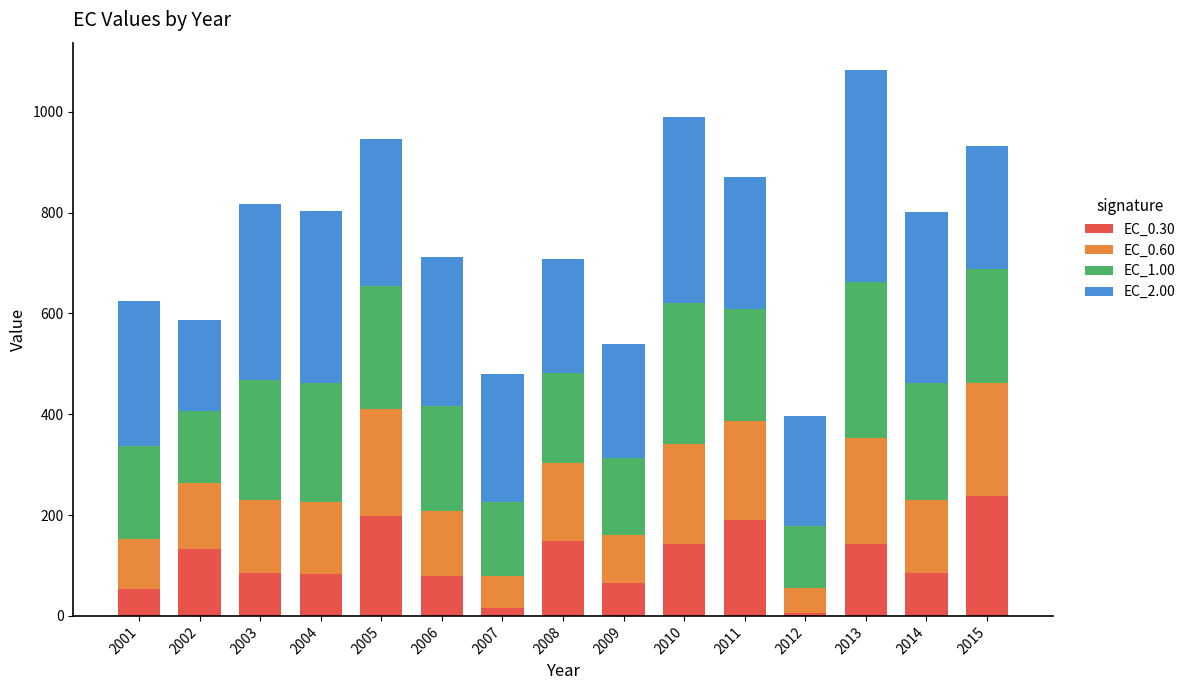

At which label does EC_0.30 first exceed 85?

2002